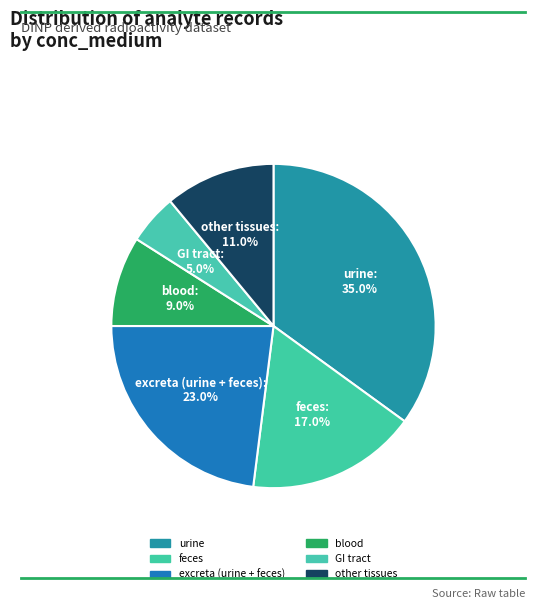

To the nearest percent, what is the combined percentage of excreta and feces?

40%